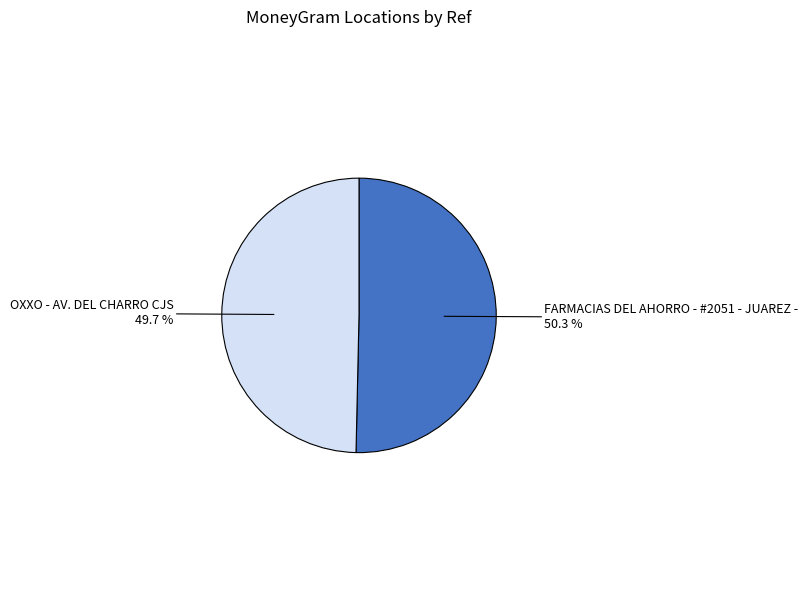

The OXXO - AV. DEL CHARRO CJS slice represents 50% of the pie. True or false?

True